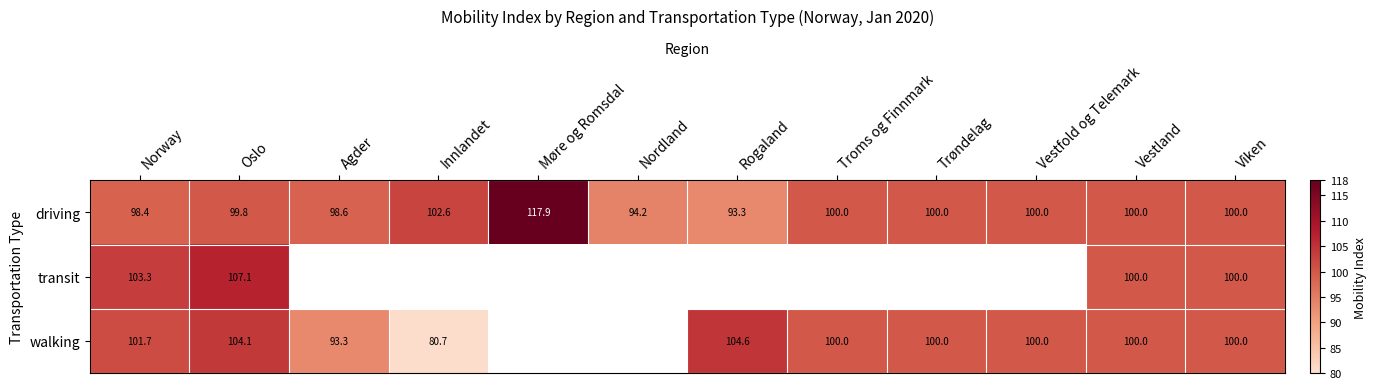

Which category has the highest value in the driving series?

Møre og Romsdal